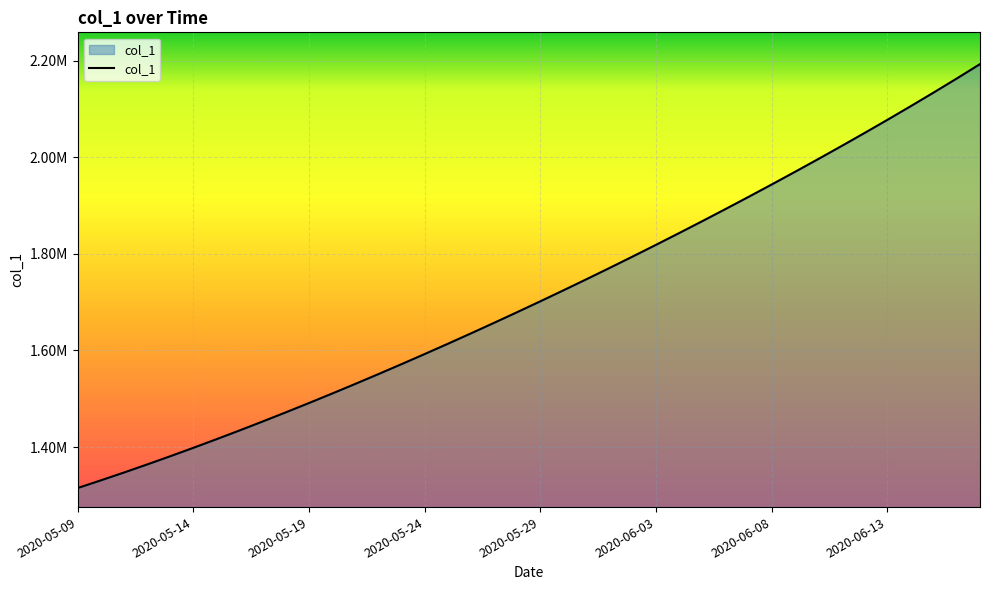

At which label does the data first exceed 1701853?

2020-05-29